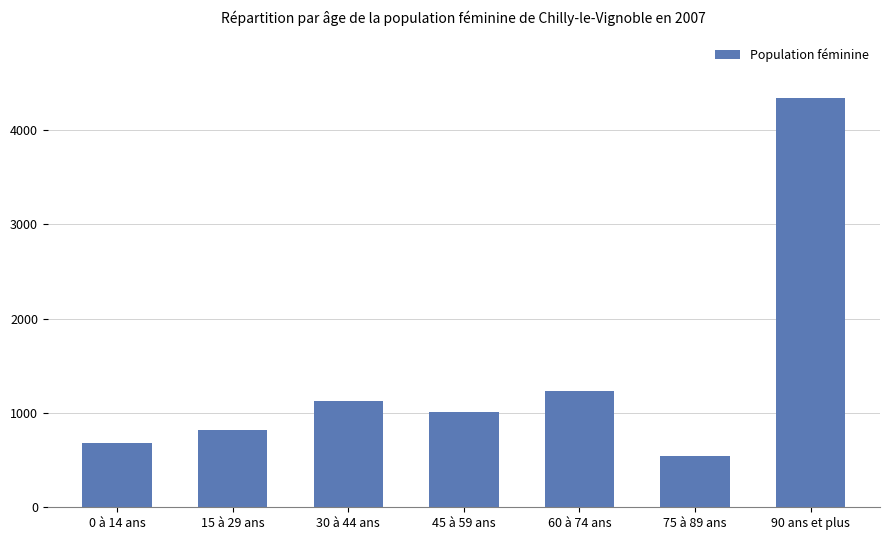

What position from the left is 90 ans et plus?

7